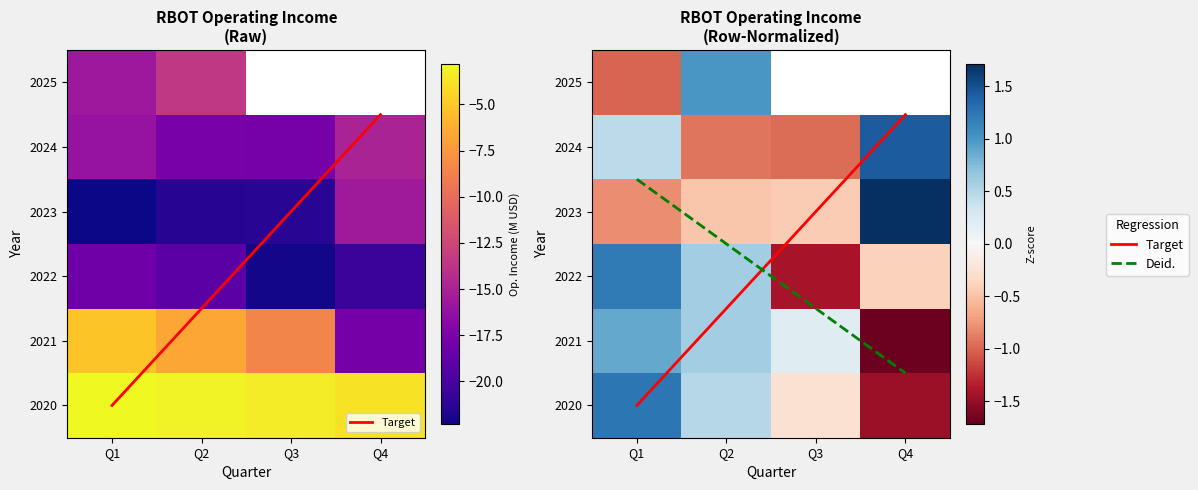

Count the number of data series in this chart.

8